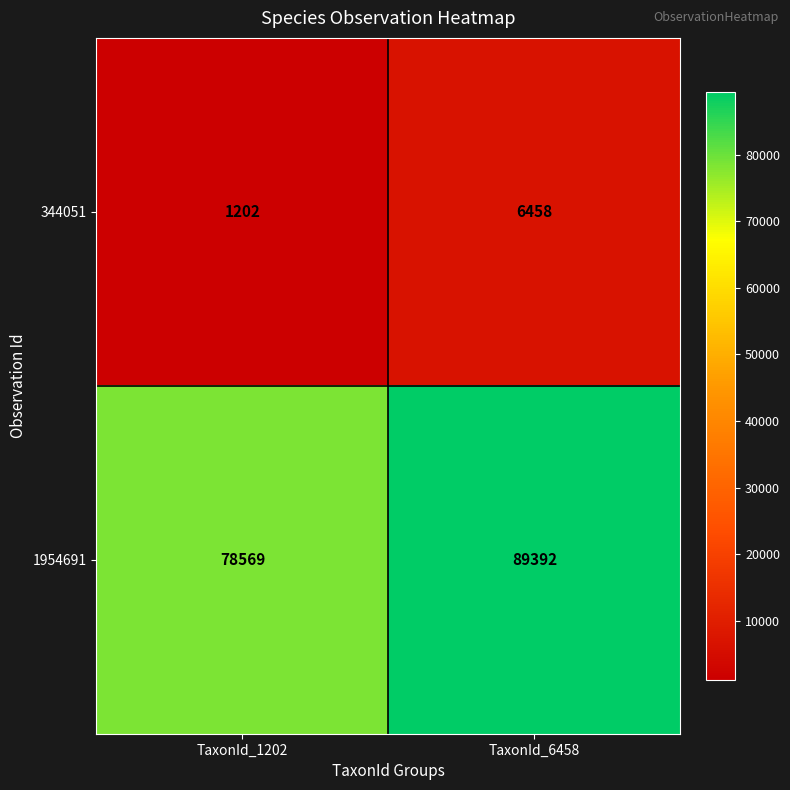

What is the sum of all 344051 values?

7660